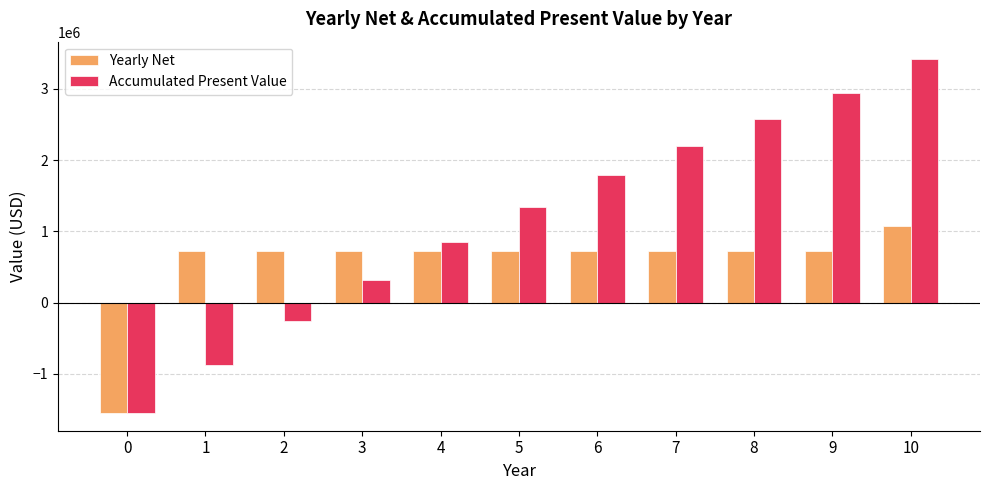

What is the total value across all series at 0?

-3100000.0